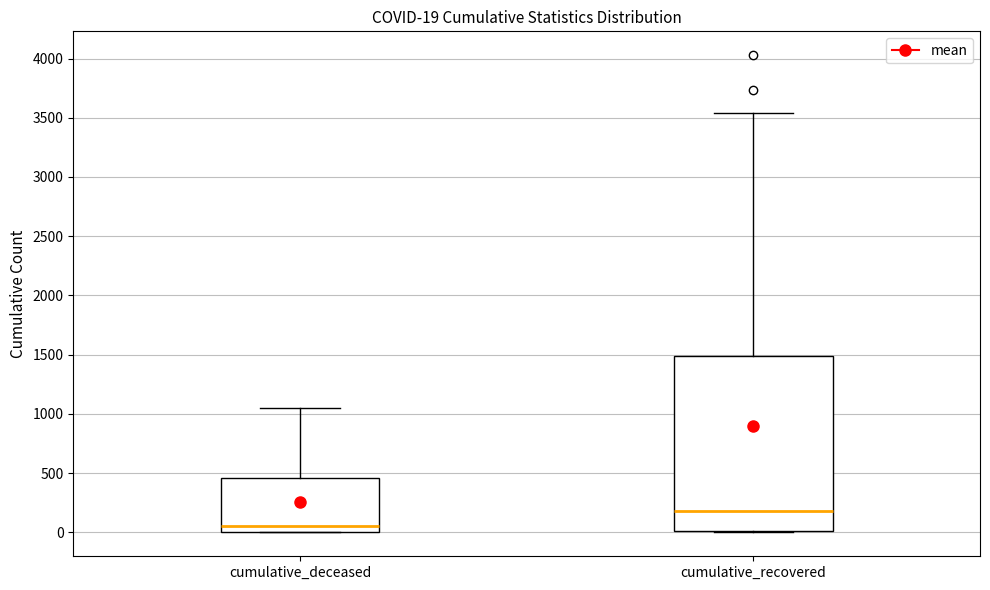

Which box is the tallest, from its lower edge to its upper edge?

cumulative_recovered